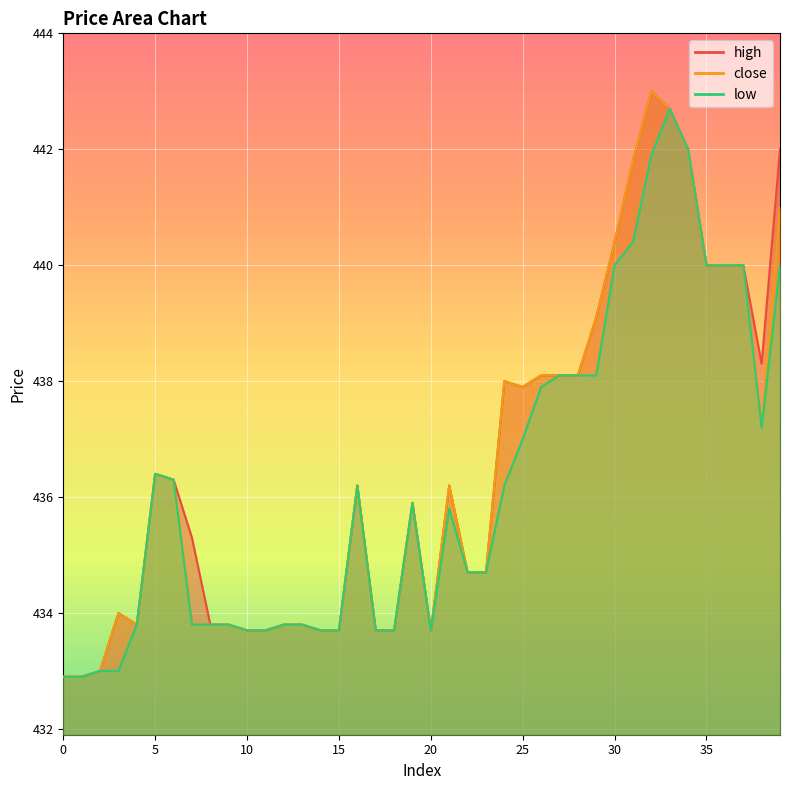

Count the number of data series in this chart.

3